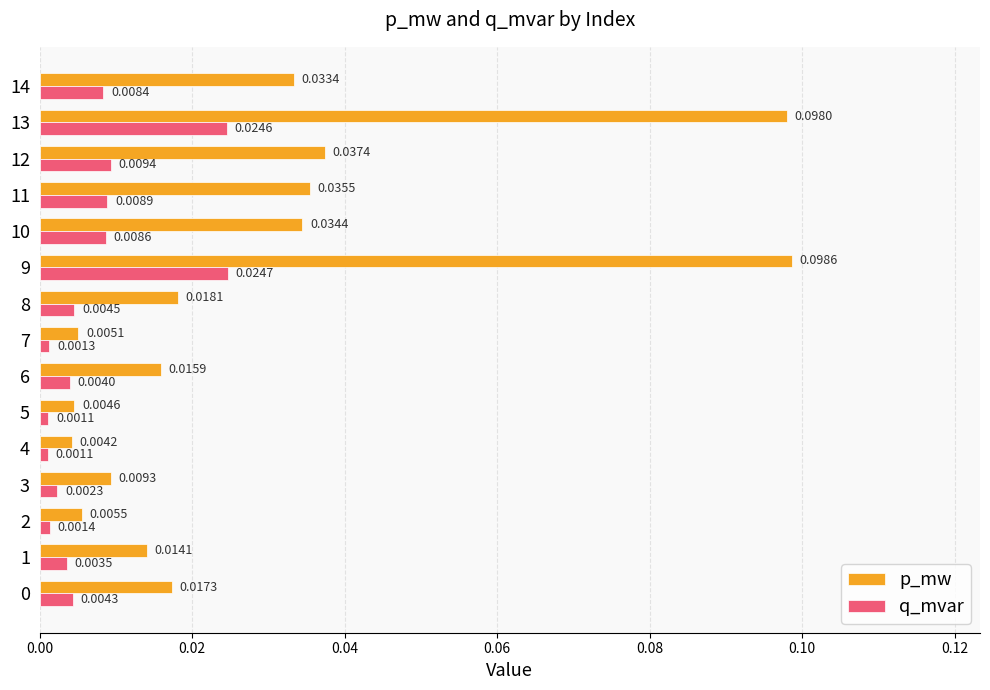

List the series in order of their peak value, lowest first.

q_mvar, p_mw